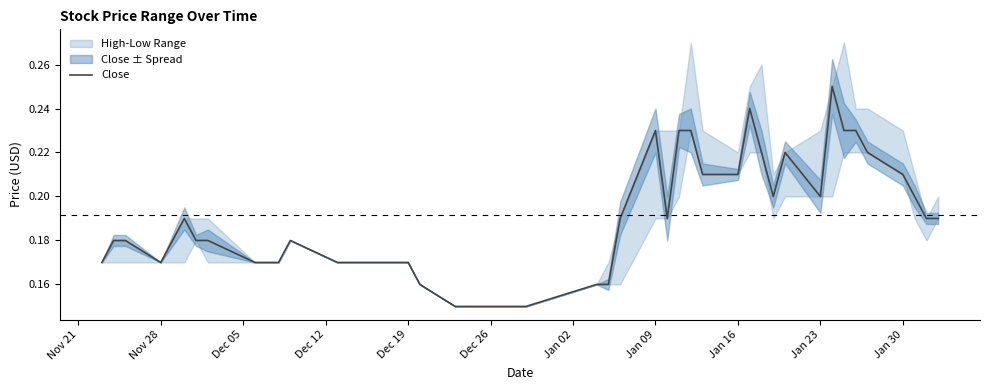

The value at Jan 30 is 0.2. True or false?

False